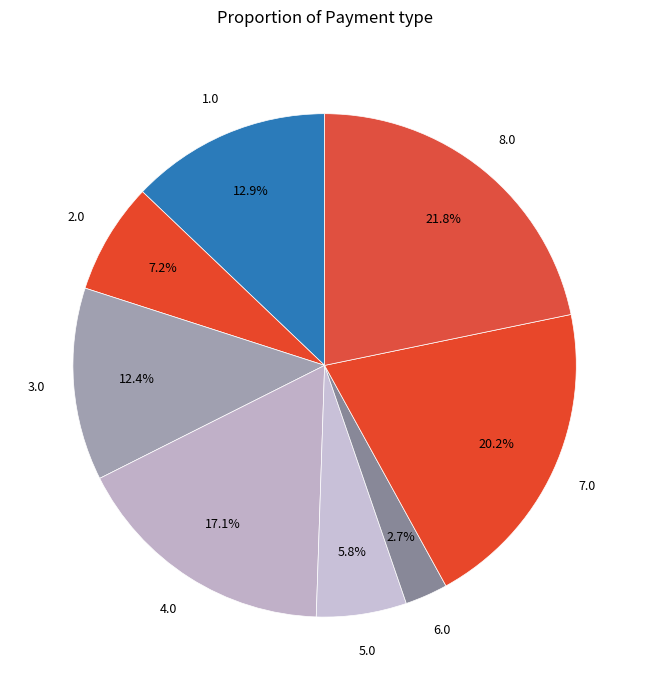

Count the number of slices in the pie.

8